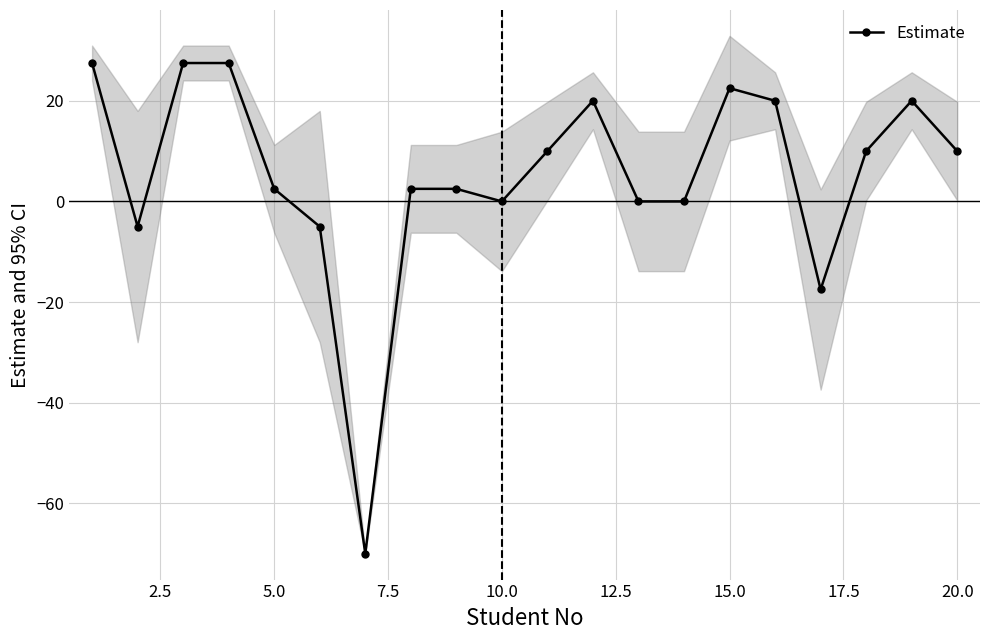

How many points are lower than both their immediate neighbors (excluding endpoints)?

4